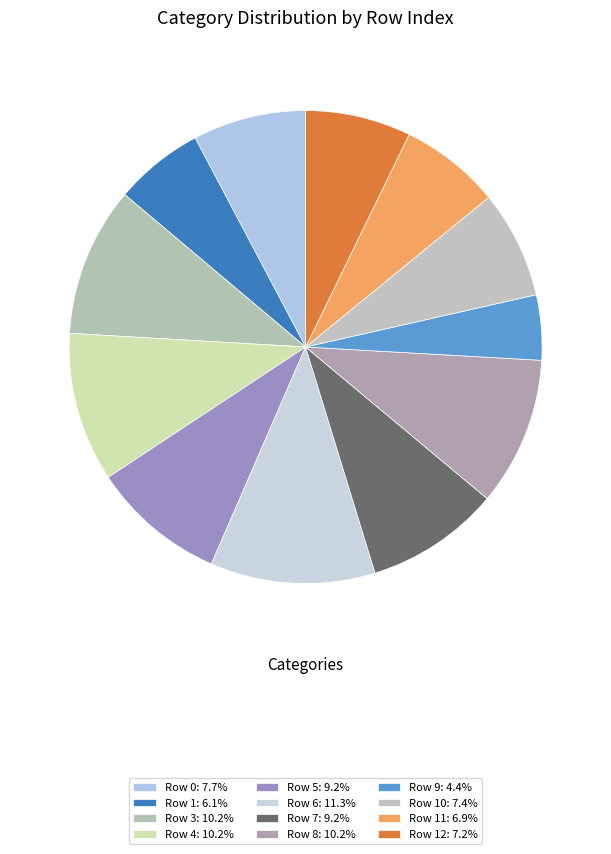

How many slices are in this pie chart?

12